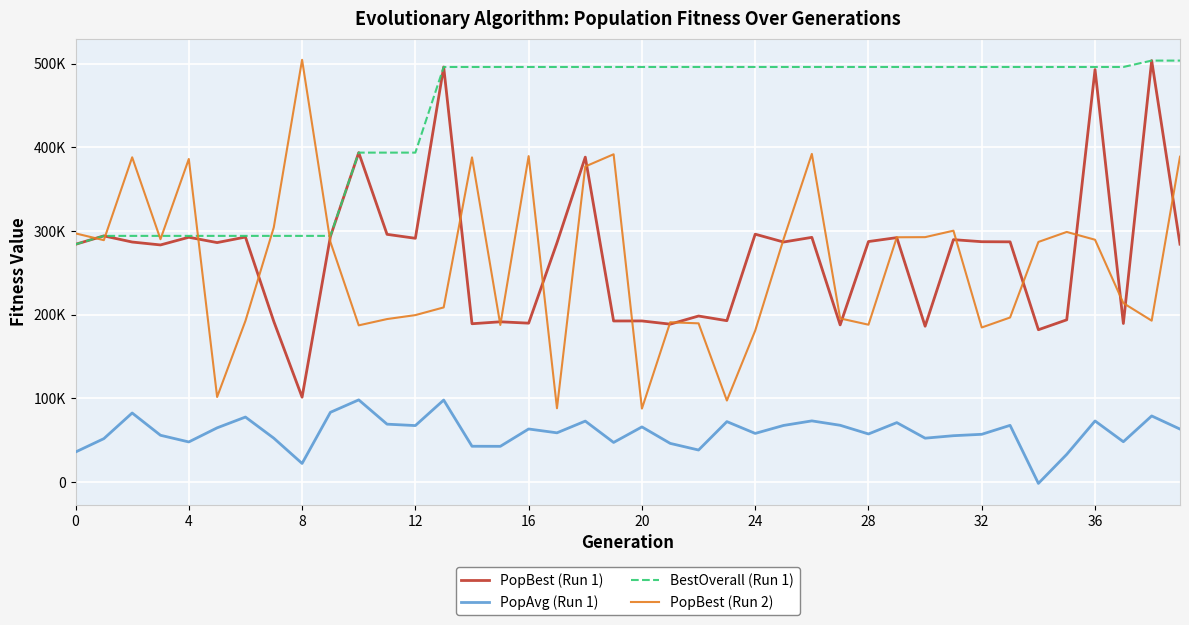

What are all the series names shown in the legend?

PopBest (Run 1), PopAvg (Run 1), BestOverall (Run 1), PopBest (Run 2)